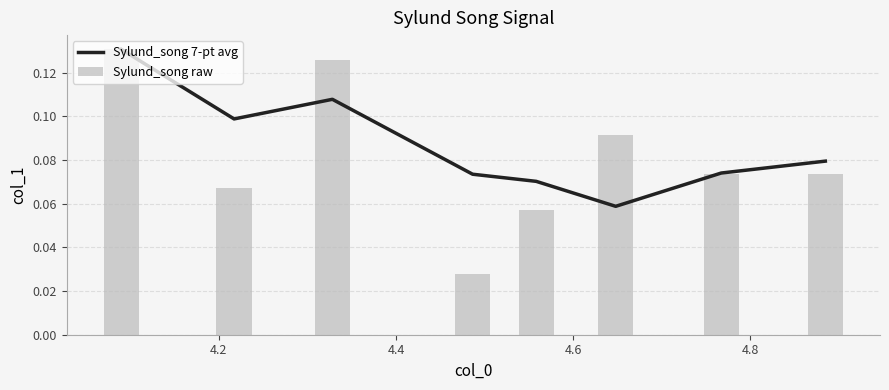

Rank the series by their maximum value, from highest to lowest.

Sylund_song 7-pt avg, Sylund_song raw